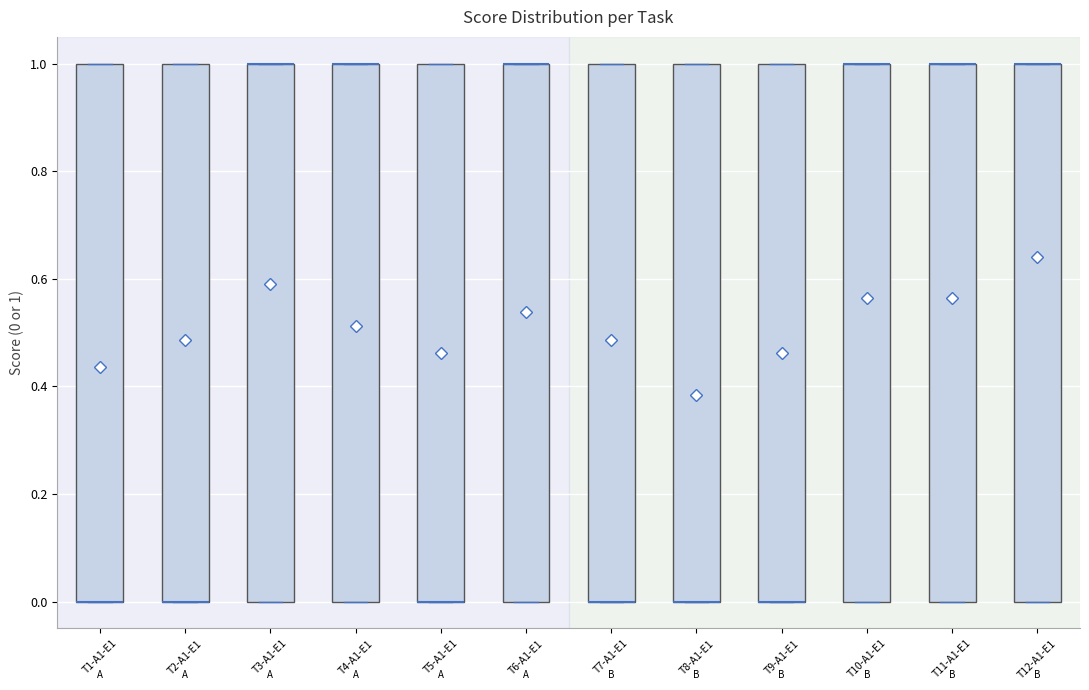

Reading left to right, read every box against the y-axis: the position of its median line, the range the box covers, and the ends of its whiskers. The values are not printed on the chart, so give them approximately, as read against the axis.

T1-A1-E1: median 0 (drawn on the box's lower edge), box 0 to 1, whiskers 0 to 1
T2-A1-E1: median 0 (drawn on the box's lower edge), box 0 to 1, whiskers 0 to 1
T3-A1-E1: median 1 (drawn on the box's upper edge), box 0 to 1, whiskers 0 to 1
T4-A1-E1: median 1 (drawn on the box's upper edge), box 0 to 1, whiskers 0 to 1
T5-A1-E1: median 0 (drawn on the box's lower edge), box 0 to 1, whiskers 0 to 1
T6-A1-E1: median 1 (drawn on the box's upper edge), box 0 to 1, whiskers 0 to 1
T7-A1-E1: median 0 (drawn on the box's lower edge), box 0 to 1, whiskers 0 to 1
T8-A1-E1: median 0 (drawn on the box's lower edge), box 0 to 1, whiskers 0 to 1
T9-A1-E1: median 0 (drawn on the box's lower edge), box 0 to 1, whiskers 0 to 1
T10-A1-E1: median 1 (drawn on the box's upper edge), box 0 to 1, whiskers 0 to 1
T11-A1-E1: median 1 (drawn on the box's upper edge), box 0 to 1, whiskers 0 to 1
T12-A1-E1: median 1 (drawn on the box's upper edge), box 0 to 1, whiskers 0 to 1